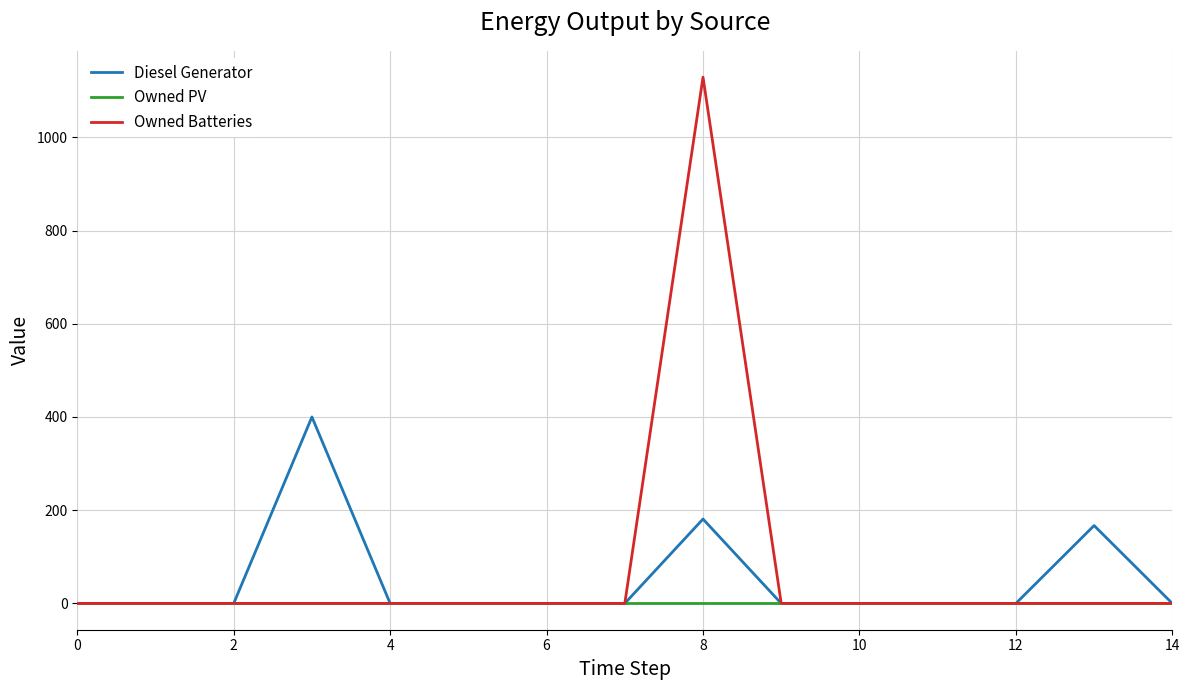

List the series in order of their peak value, lowest first.

Owned PV, Diesel Generator, Owned Batteries